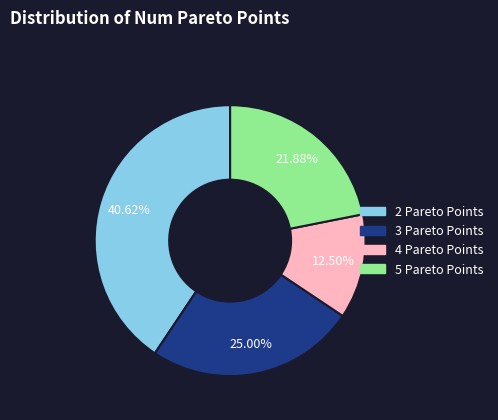

Which has a higher value, 2 Pareto Points or 3 Pareto Points?

2 Pareto Points